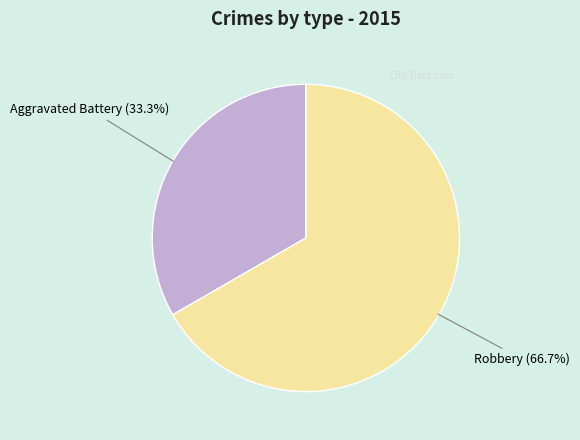

Does any single category account for the majority?

Yes